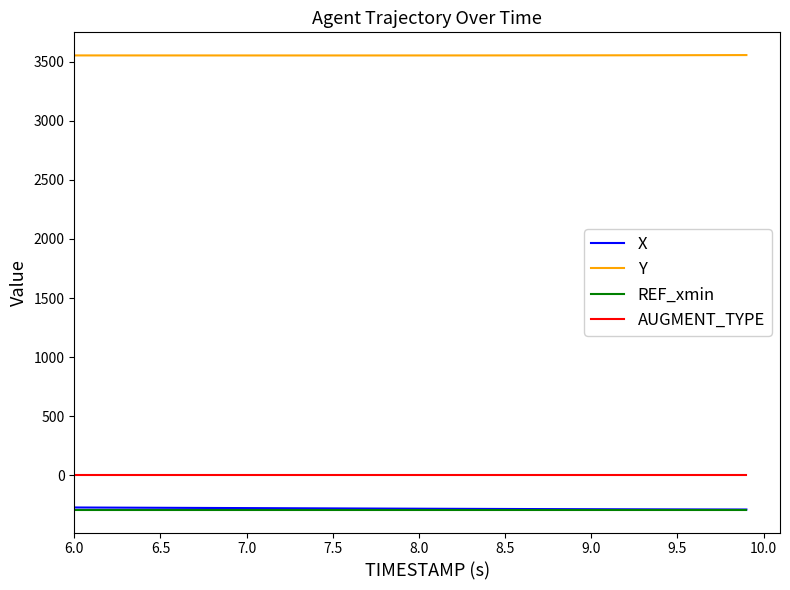

What is the highest value of the REF_xmin series?

-293.3